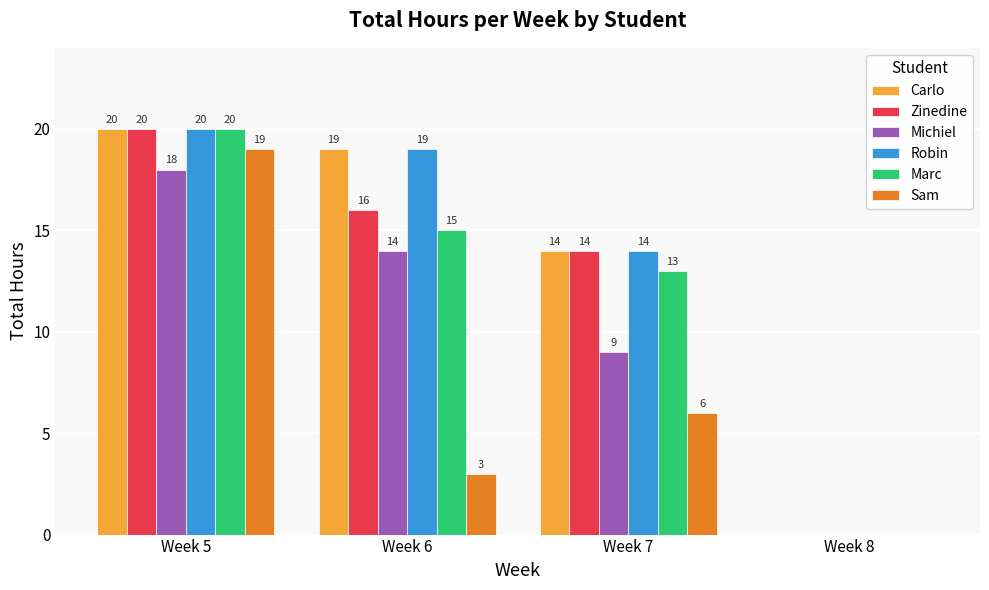

What is the sum of the Marc values at Week 7 and Week 6?

28